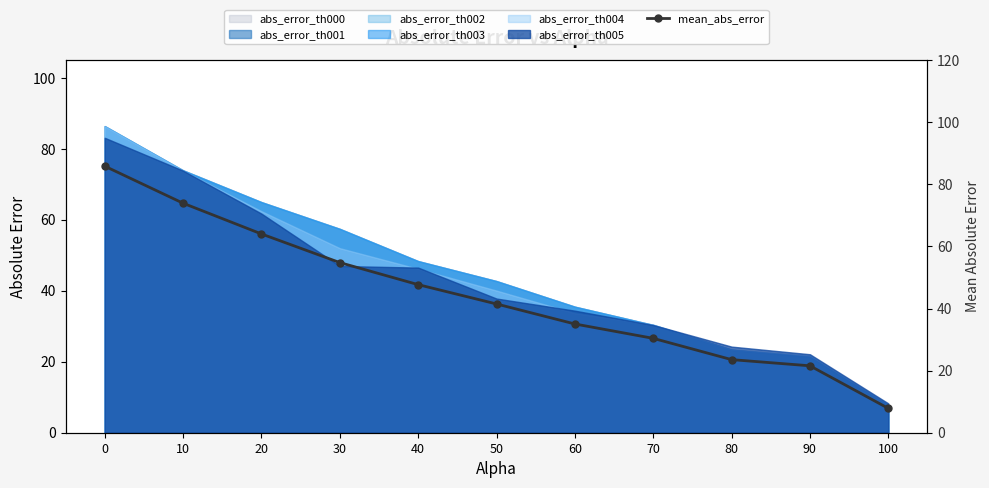

What value does the data have at 90?

21.6